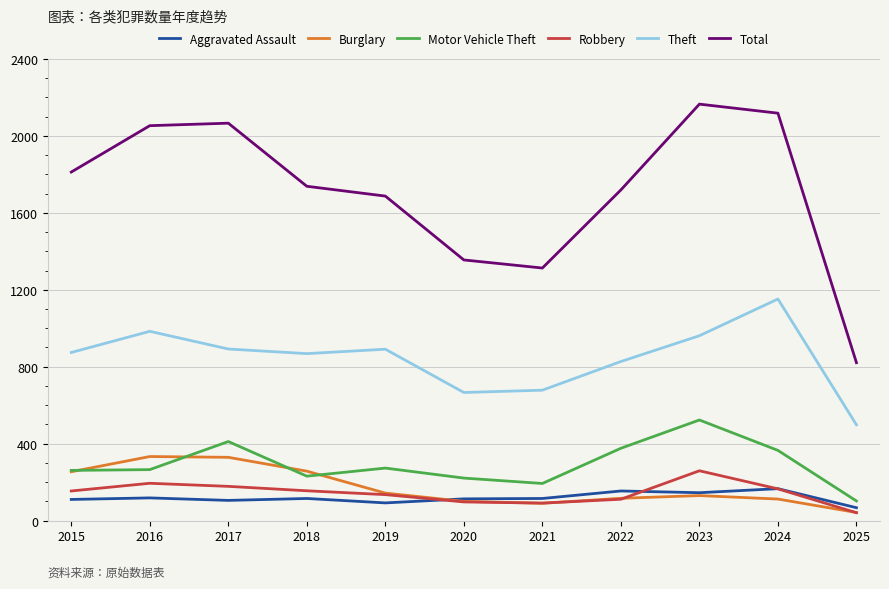

True or false: Total has a value of 2053 at 2016.

True